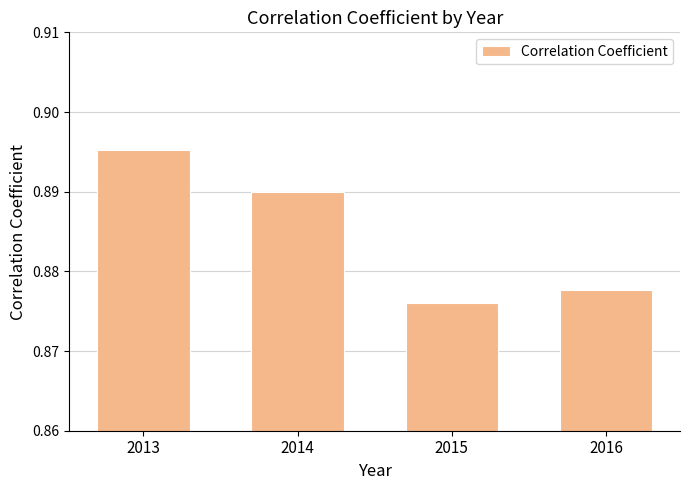

What is the sum of the values at 2013 and 2014?

1.8